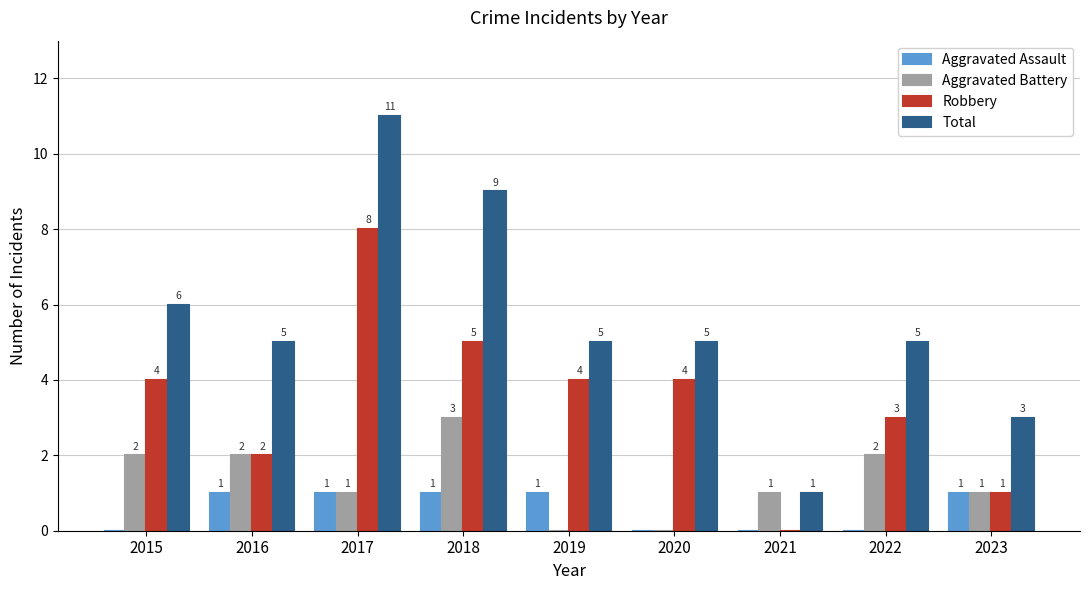

What is the greatest value displayed?

11